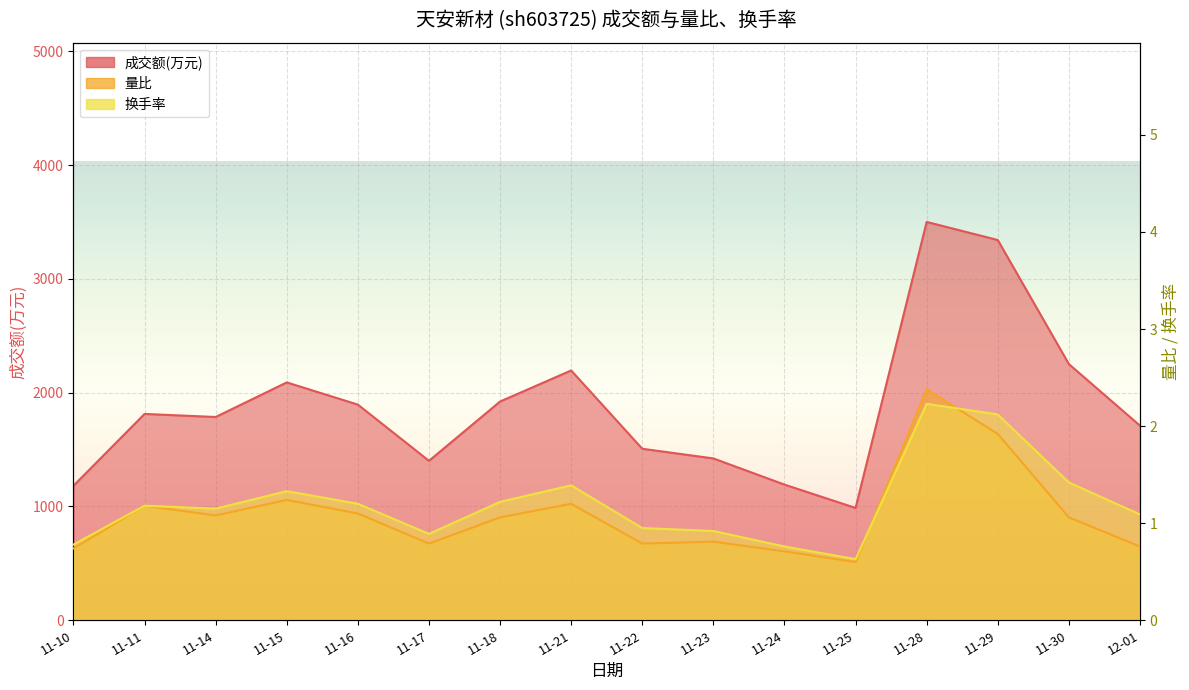

Which series changed the most between 11-23 and 11-24?

成交额(万元)